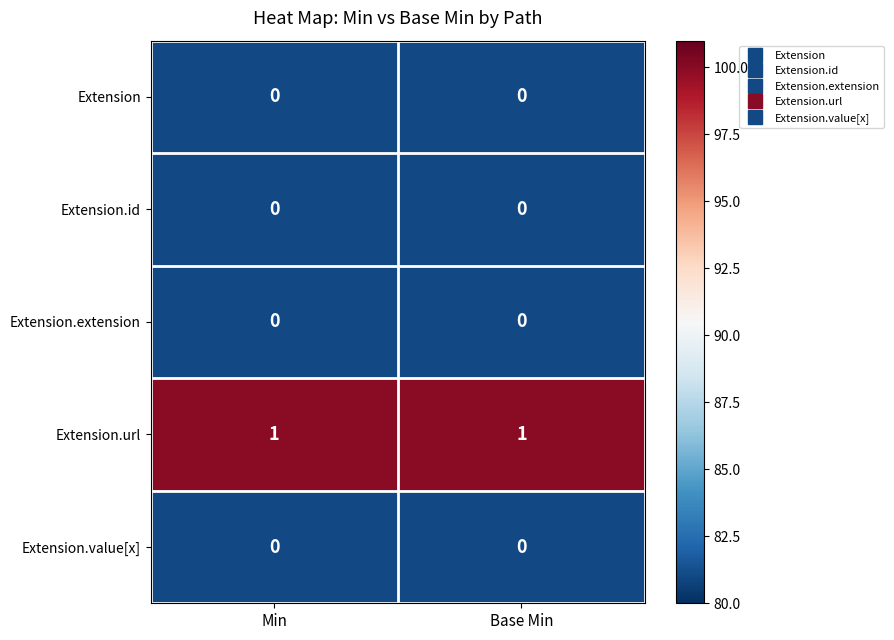

Which series has the largest total across all categories?

Extension.url